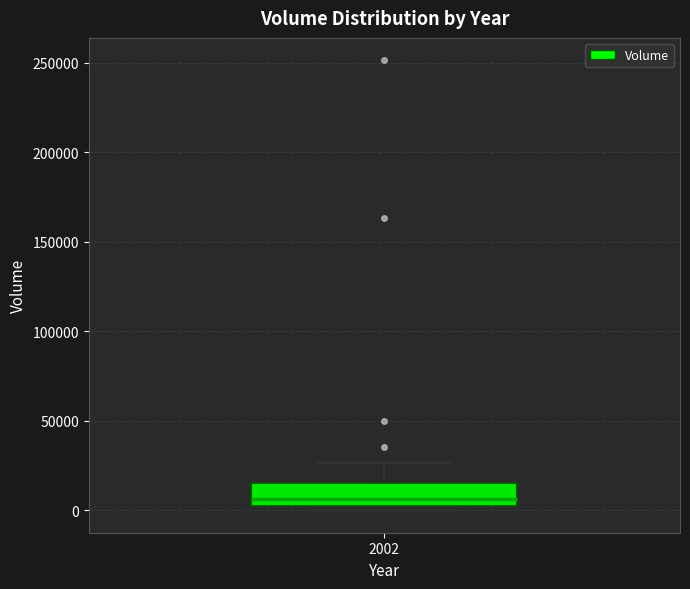

Where is the upper edge of the box at x = 2002 on the y-axis? The values are not printed on the chart, so give them approximately, as read against the axis.

15000